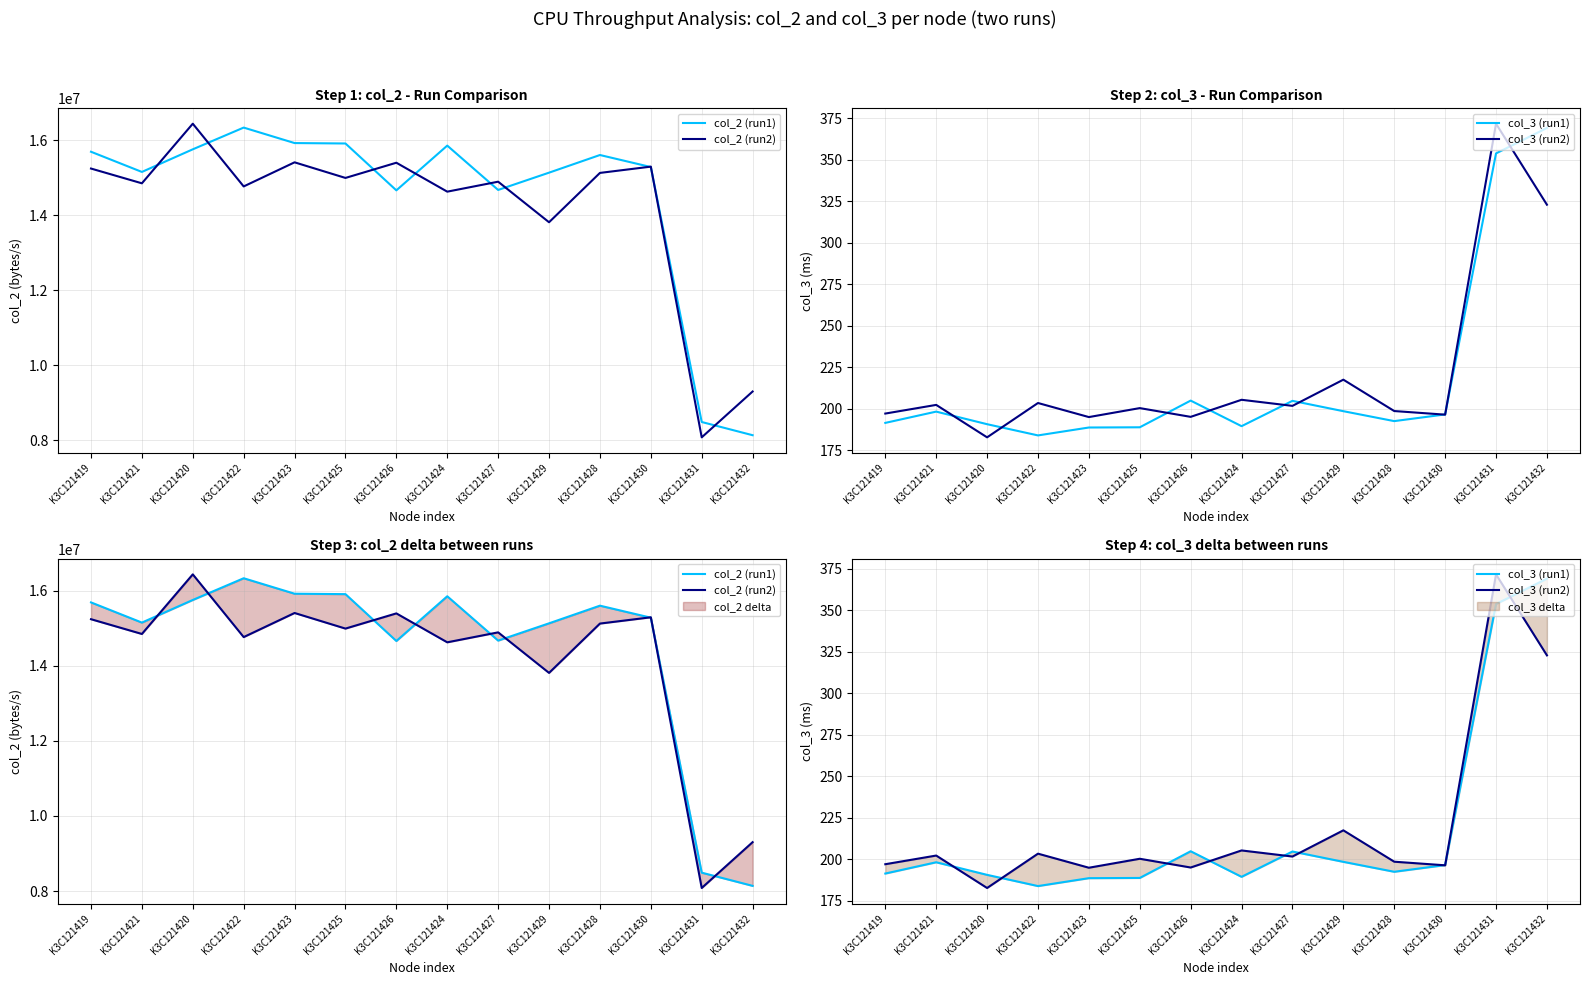

The col_2 (run1) series shows 16331840.0 at K3C121422. True or false?

True